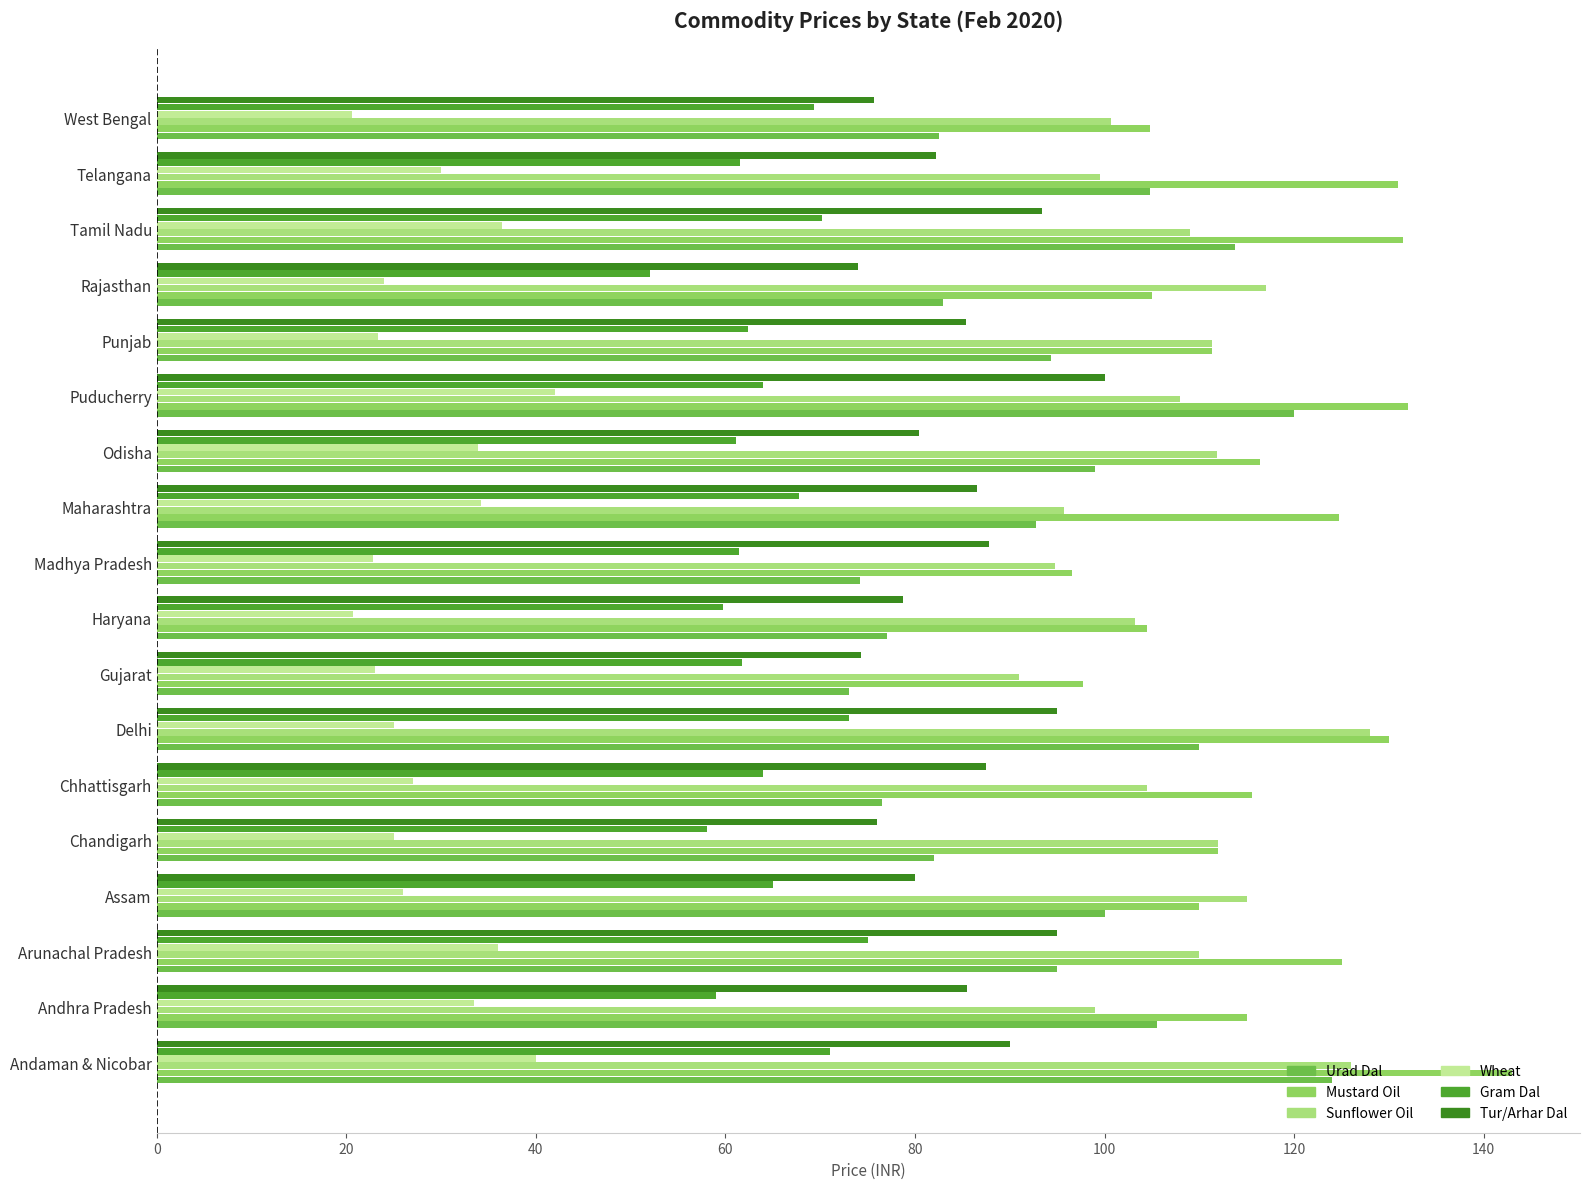

How many series are shown in this chart?

6